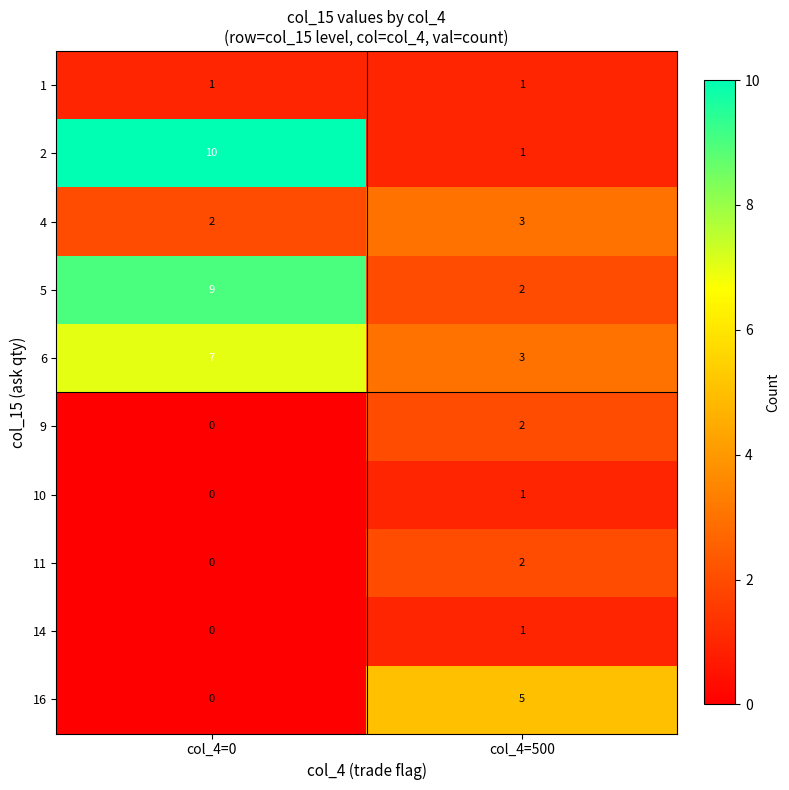

At which label is 9 closest to 1?

col_4=0